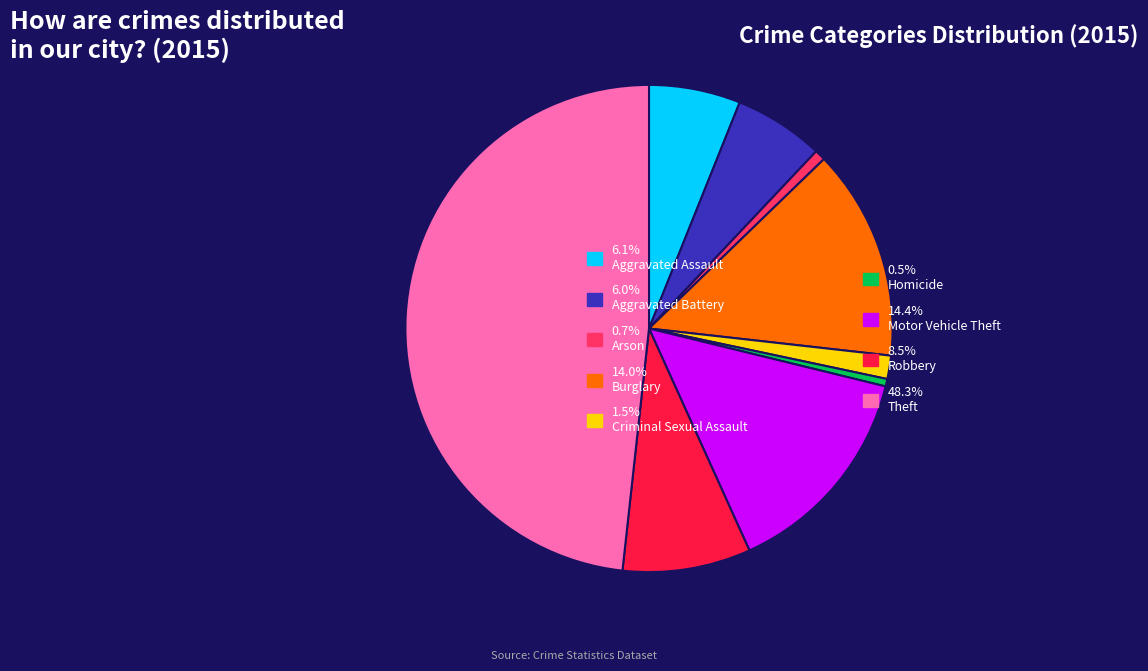

Is there any slice that represents more than half of the pie?

No